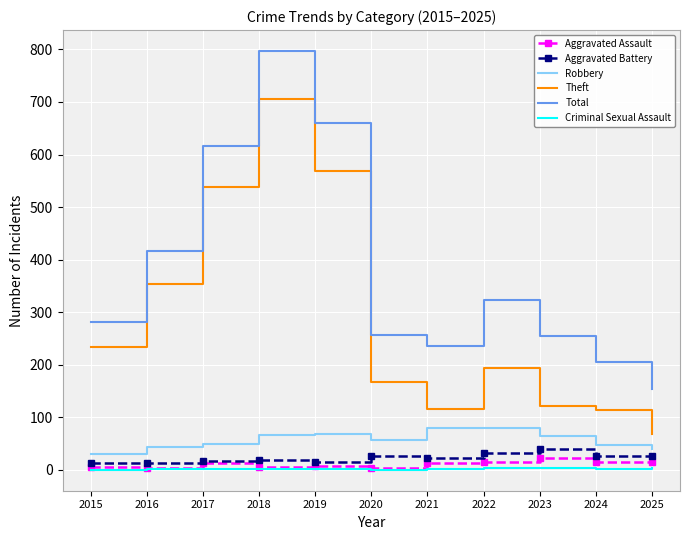

True or false: Aggravated Battery and Total intersect in this chart.

False